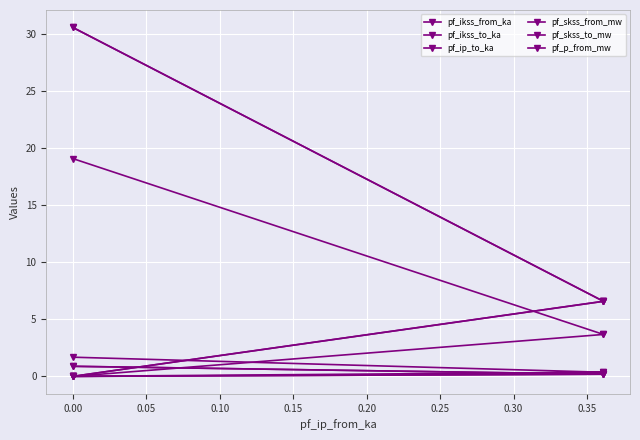

Read the pf_ip_to_ka value at 0.00.

0.4